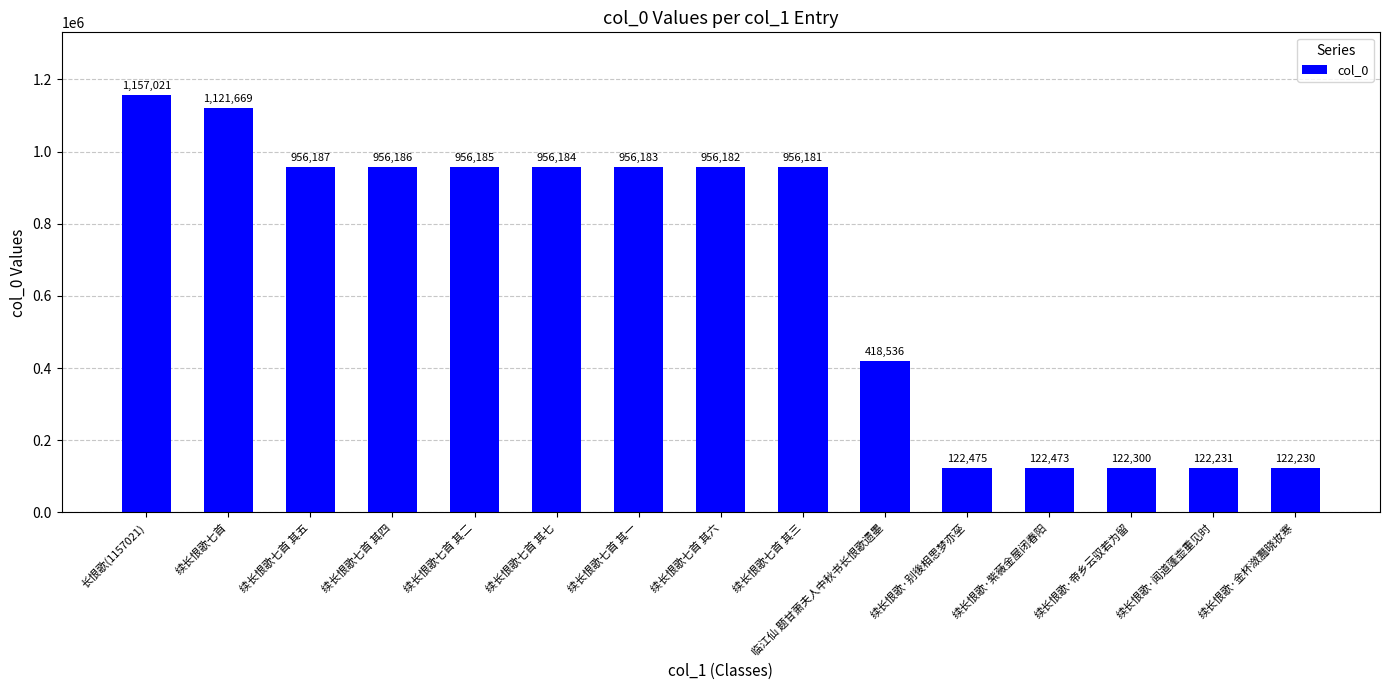

Where is the data nearest to the value 639625?

临江仙 题甘萧夫人中秋书长恨歌遗墨